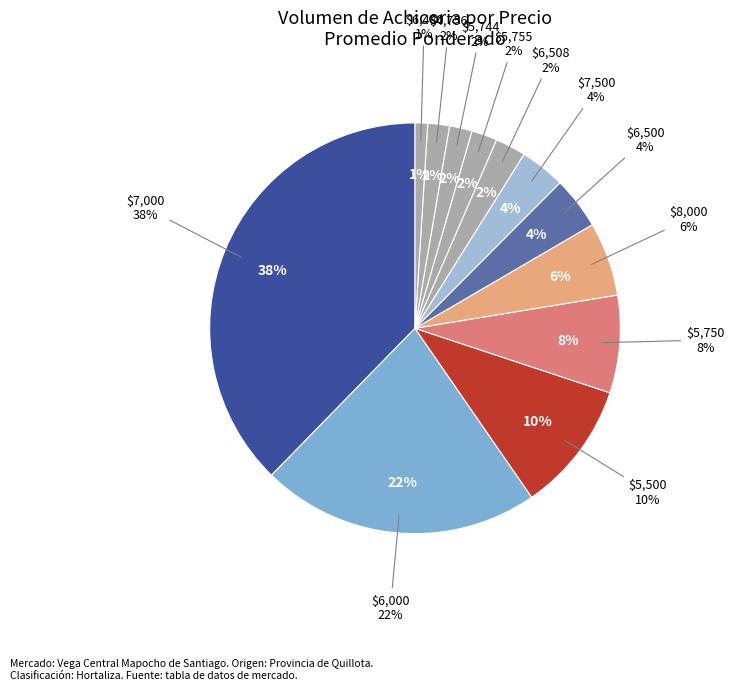

Does any single category account for the majority?

No